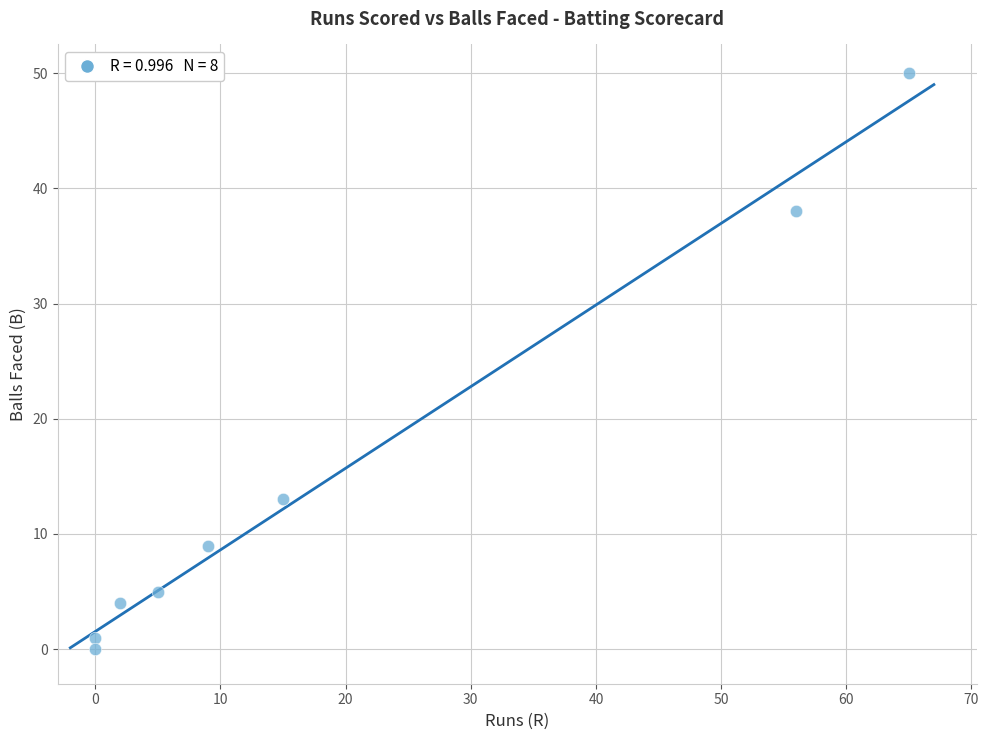

What is the average X value?

19